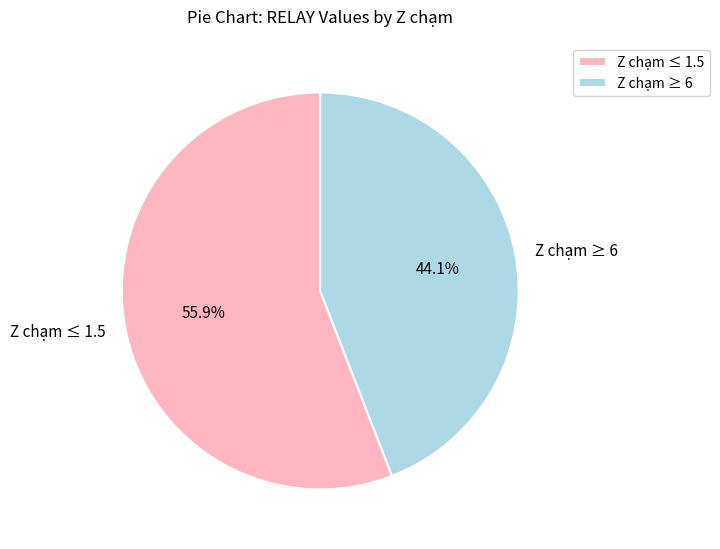

Rank the categories by value from highest to lowest.

Z chạm ≤ 1.5, Z chạm ≥ 6